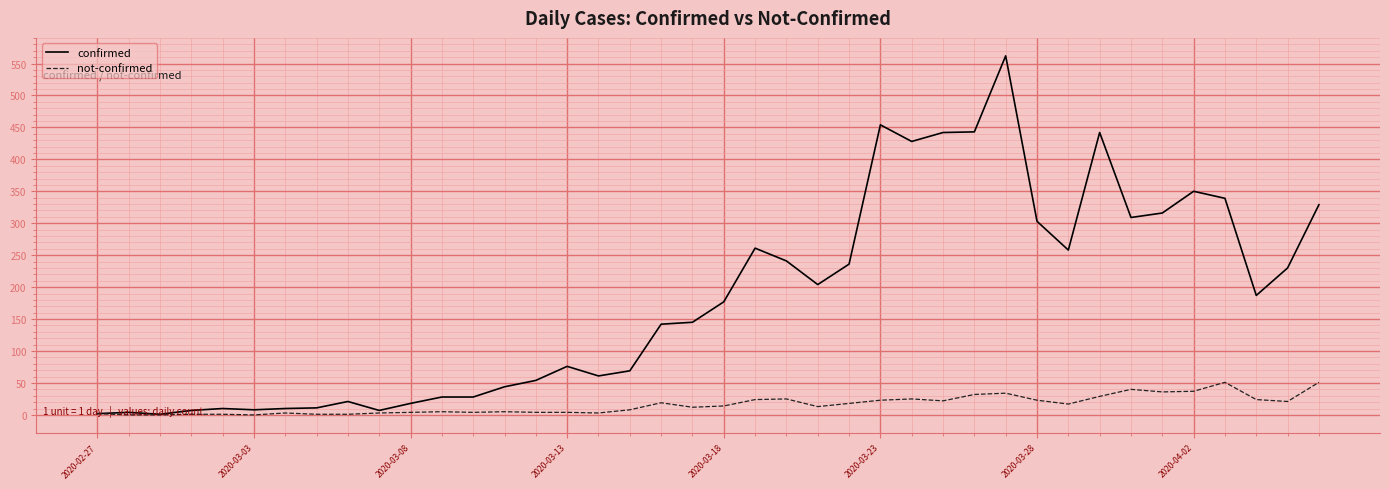

Which series has the largest total across all categories?

confirmed